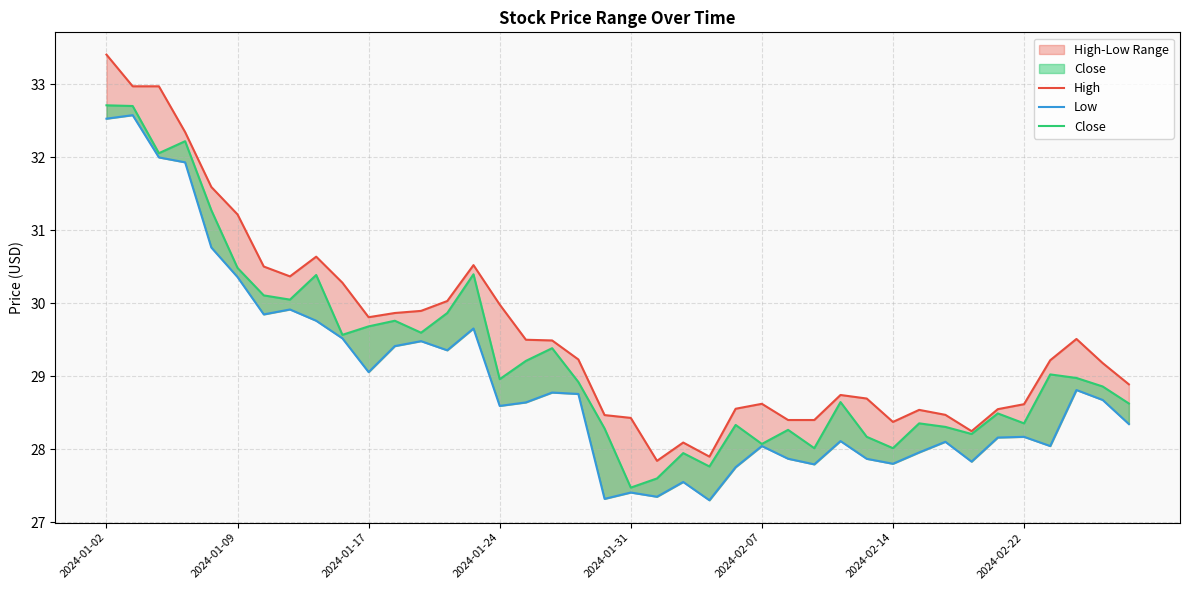

What is the label of the 12th point from the left?

11